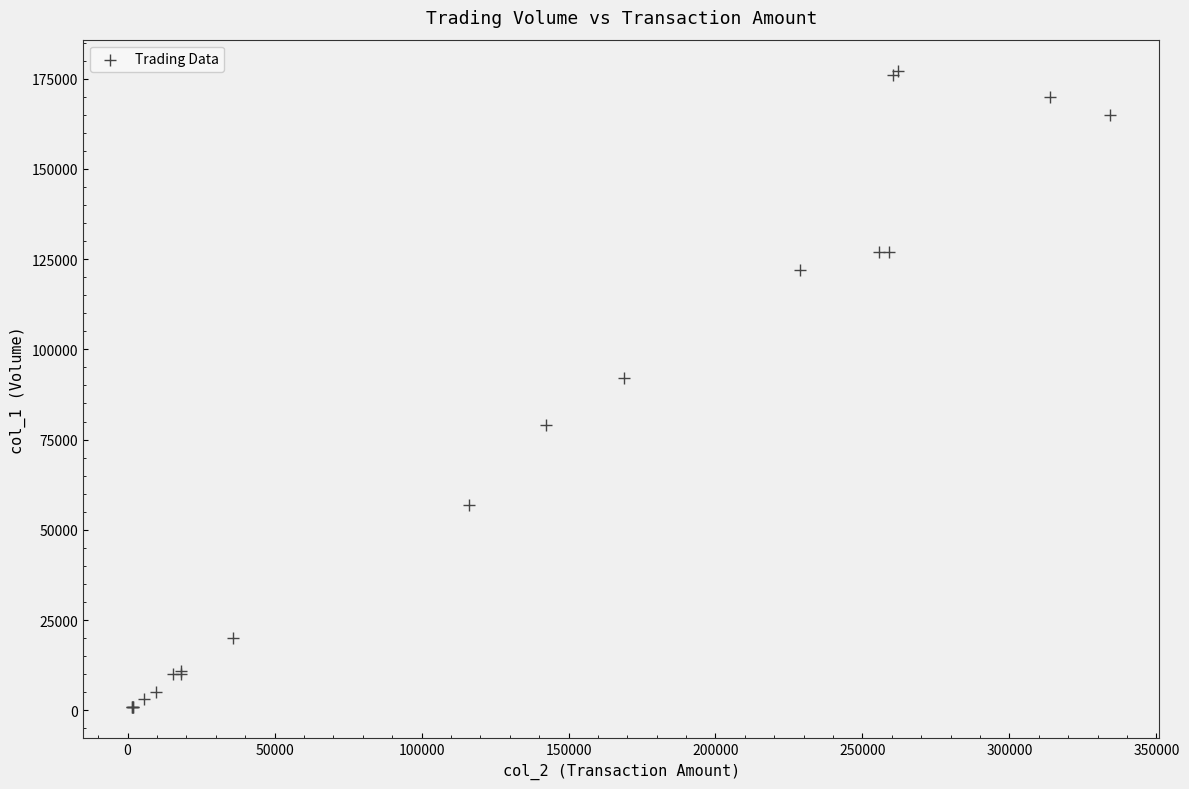

What Y value in the scatter plot is closest to 89000?

92000